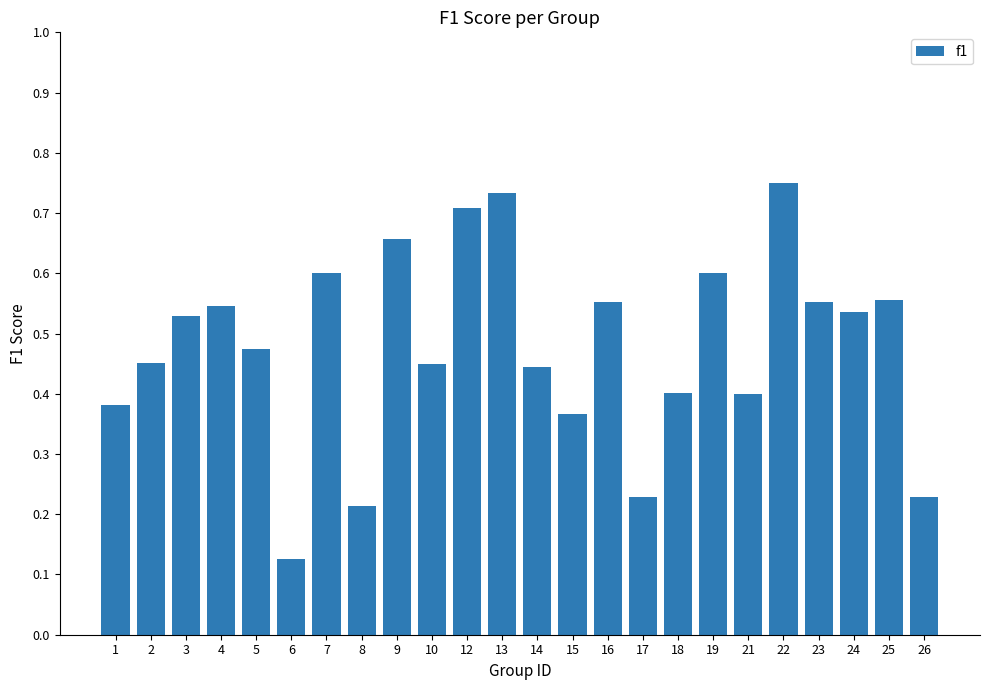

Which has a higher value, 4 or 1?

4